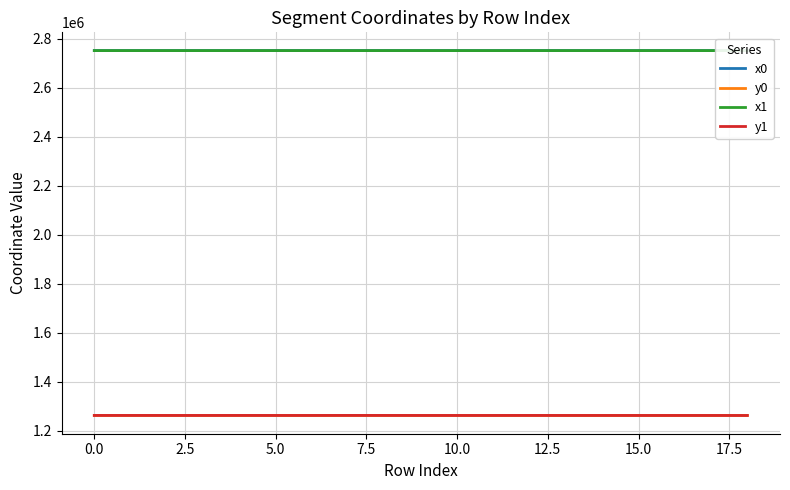

What is the minimum value for y0?

1262082.2